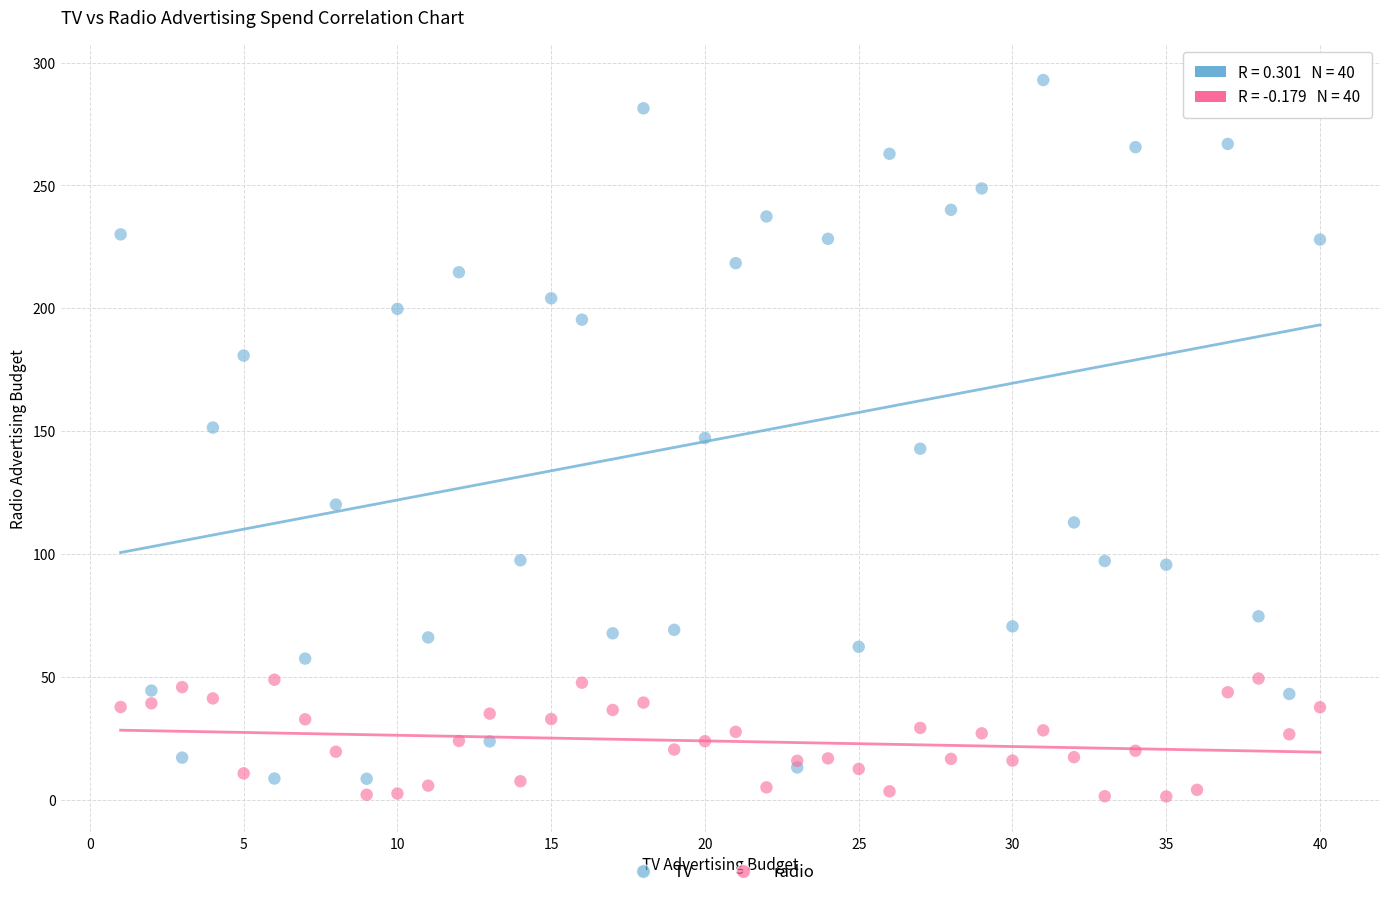

Which series has the widest spread of Y values?

TV